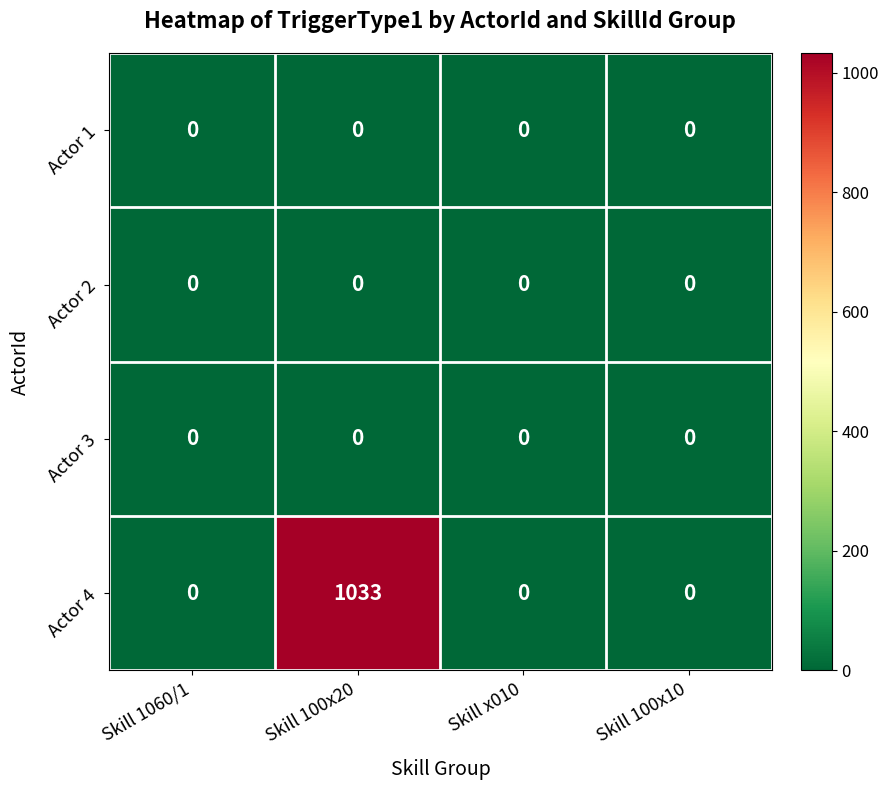

True or false: Actor 2 has a value of 0 at Skill x010.

True